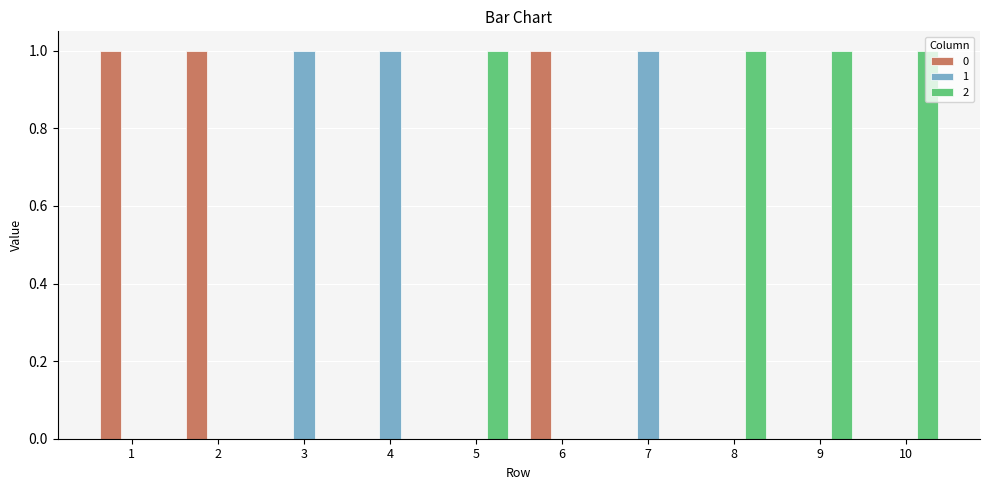

What are all the series names shown in the legend?

0, 1, 2